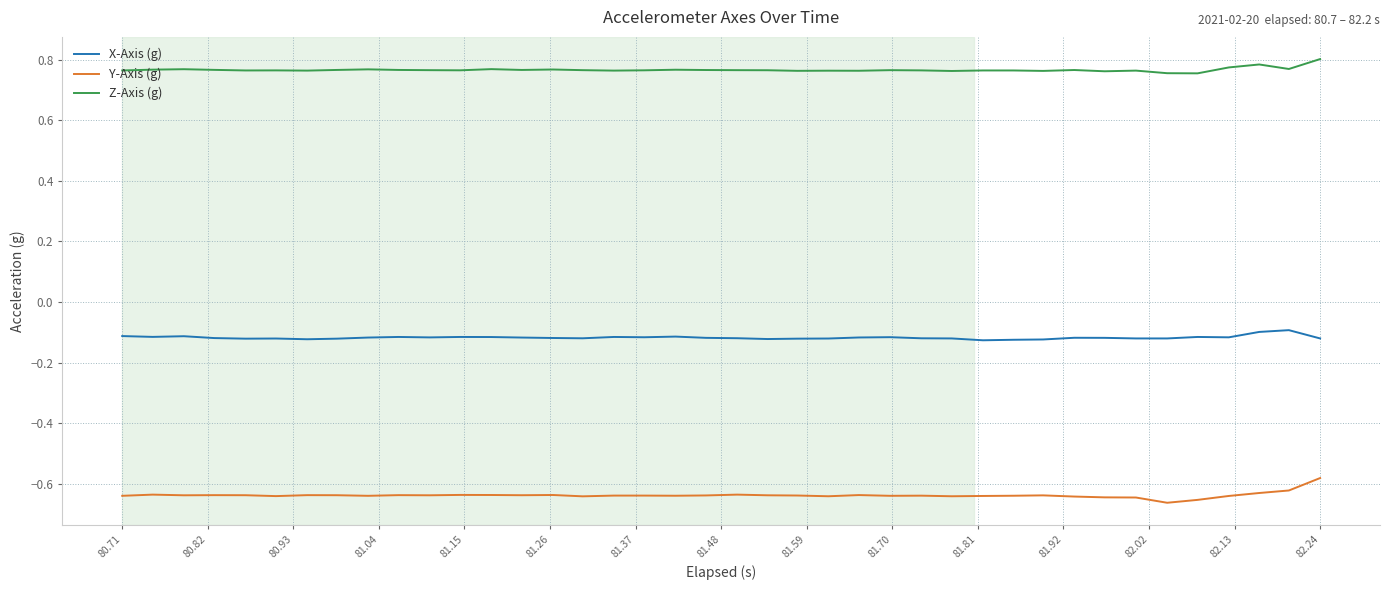

Rank the series by their maximum value, from lowest to highest.

Y-Axis (g), X-Axis (g), Z-Axis (g)